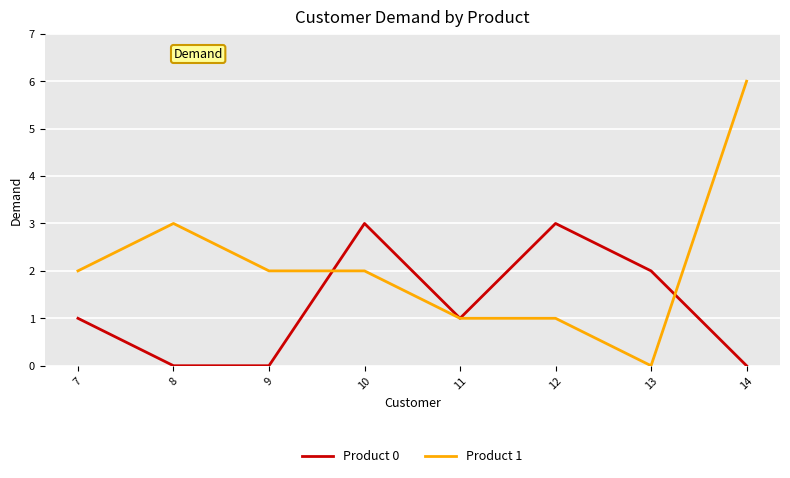

In Product 0, how many points are higher than both neighbors (excluding endpoints)?

2